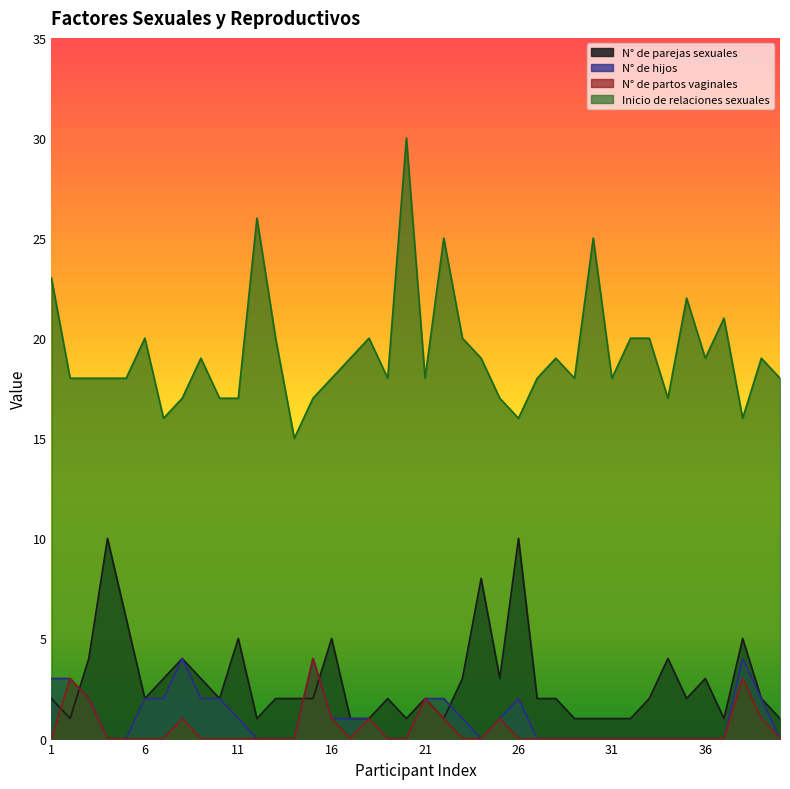

Does the chart display data point markers on the line(s)?

No